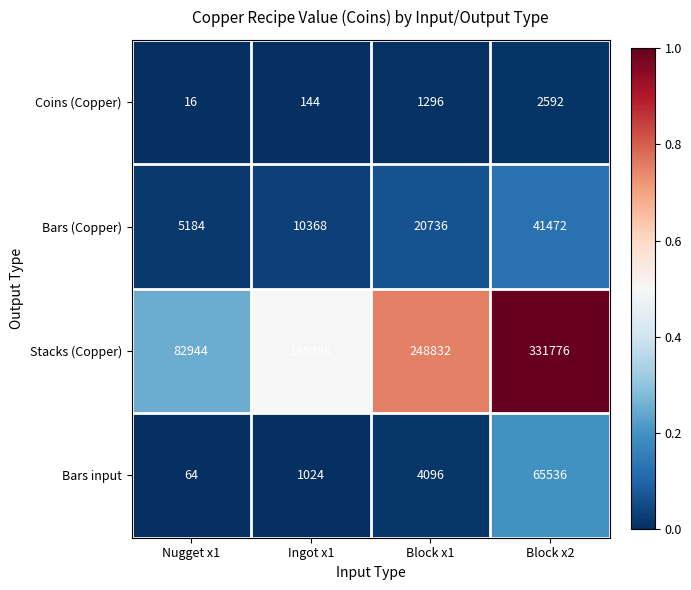

Count the number of data series in this chart.

4